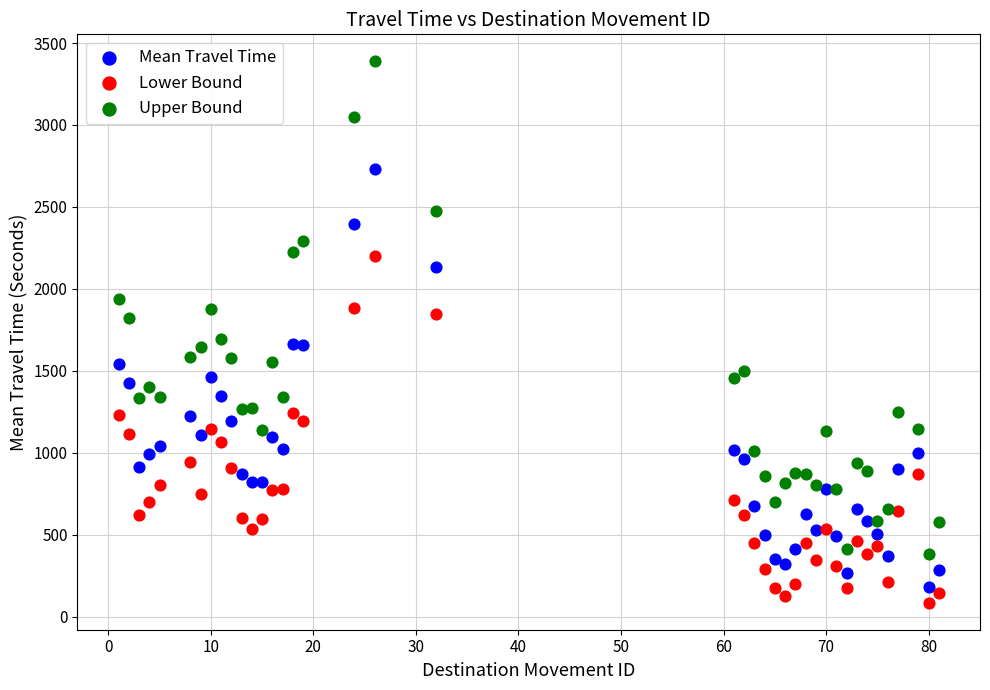

Across all data points, what is the range of X values (max minus min)?

80